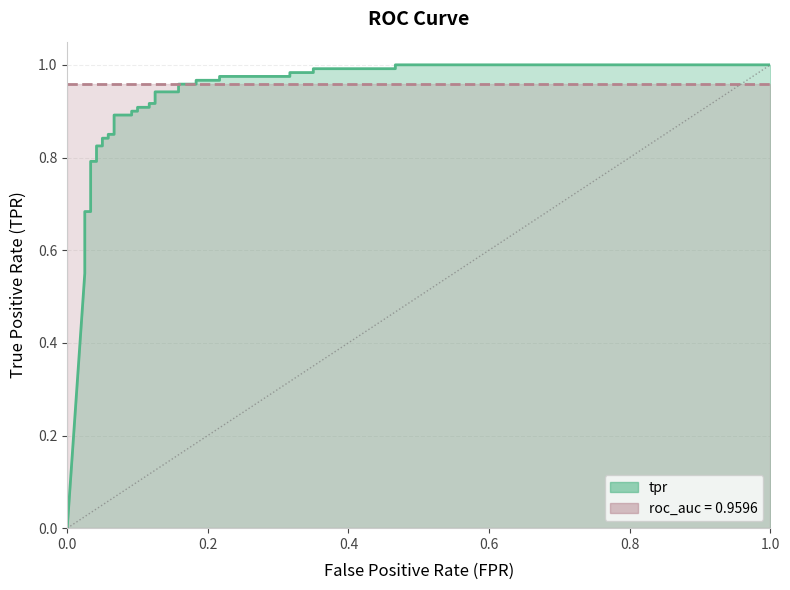

Does the chart display data point markers on the line(s)?

No